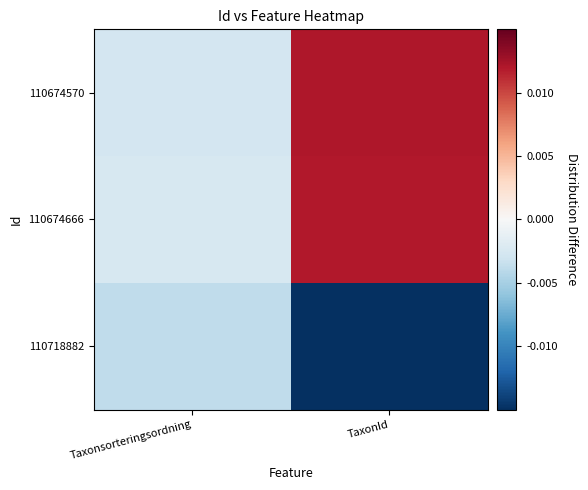

At how many categories does at least one series exceed 0?

1